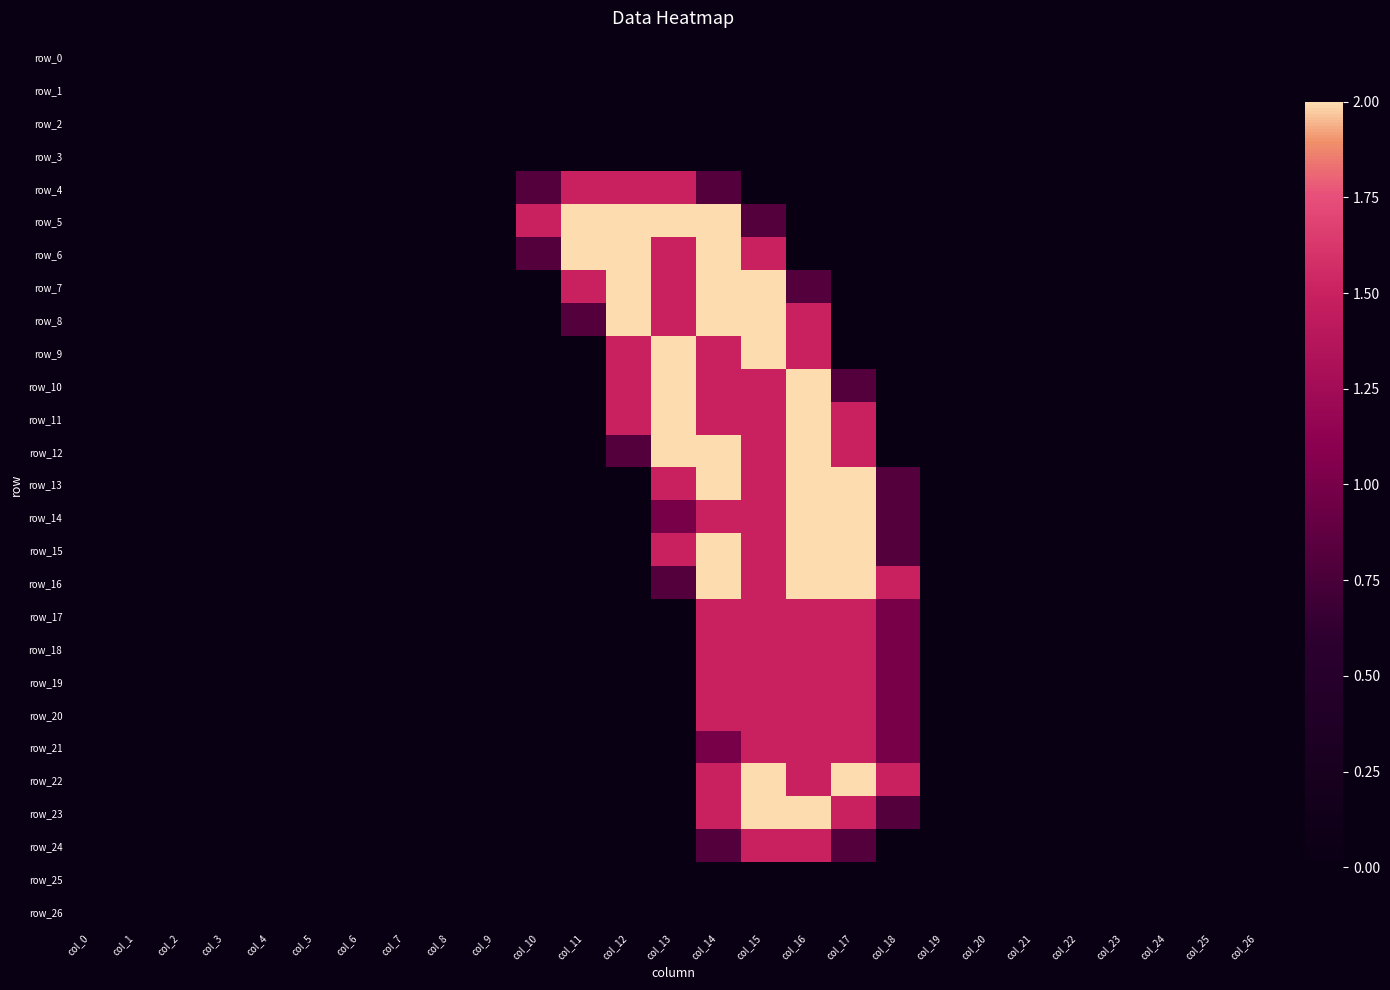

Rank the series by their maximum value, from highest to lowest.

row_5, row_6, row_7, row_8, row_9, row_10, row_11, row_12, row_13, row_14, row_15, row_16, row_22, row_23, row_4, row_17, row_18, row_19, row_20, row_21, row_24, row_0, row_1, row_2, row_3, row_25, row_26